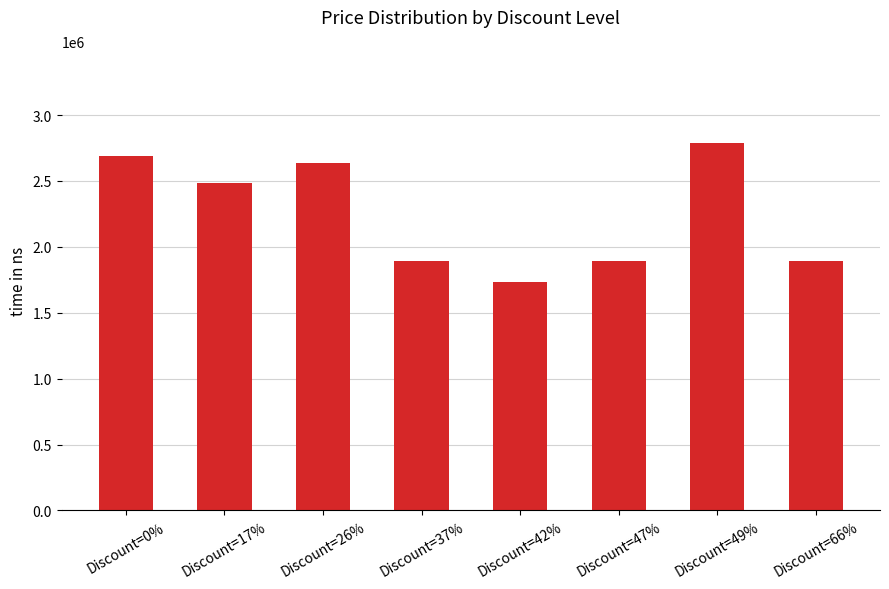

What is the maximum value shown in the chart?

2790000